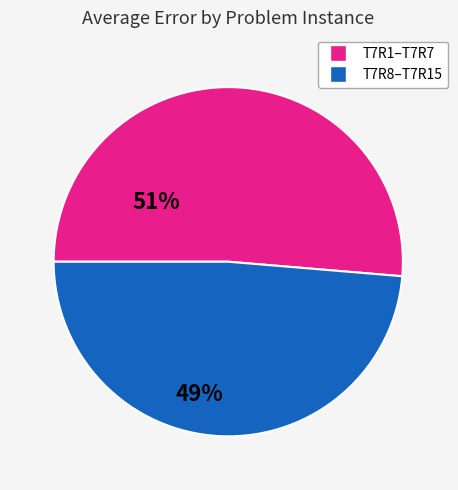

Is there any slice that represents more than half of the pie?

Yes